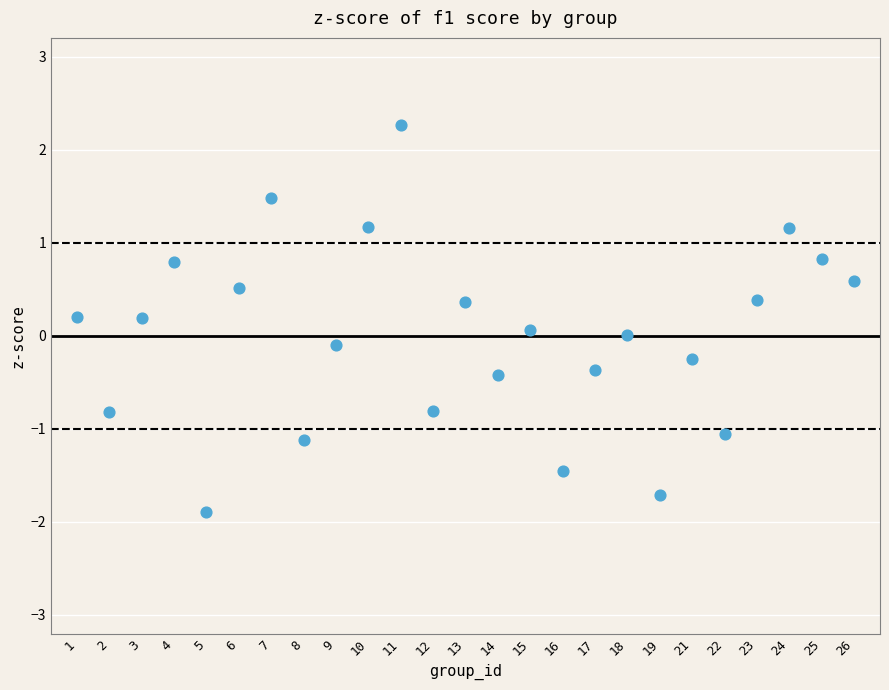

What is the range of Y values (max minus min)?

4.2